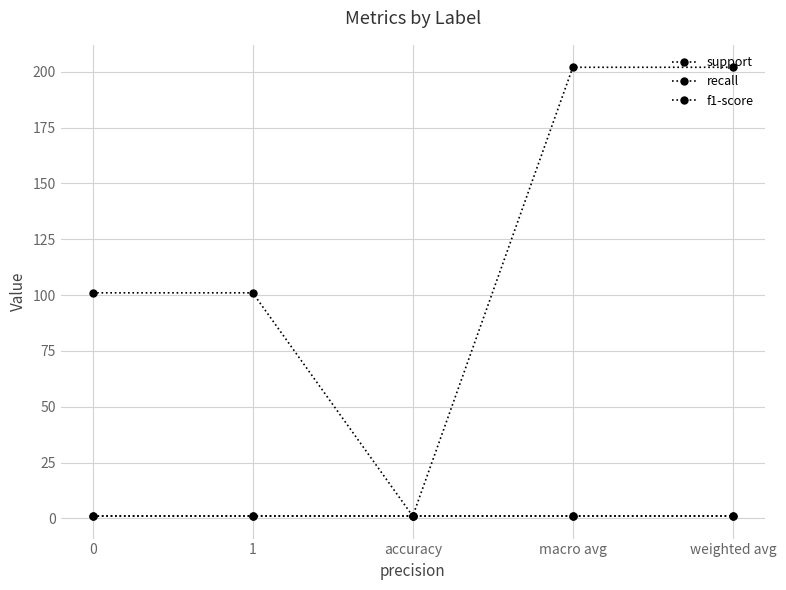

At 0, list the series in order from largest to smallest.

support, recall, f1-score